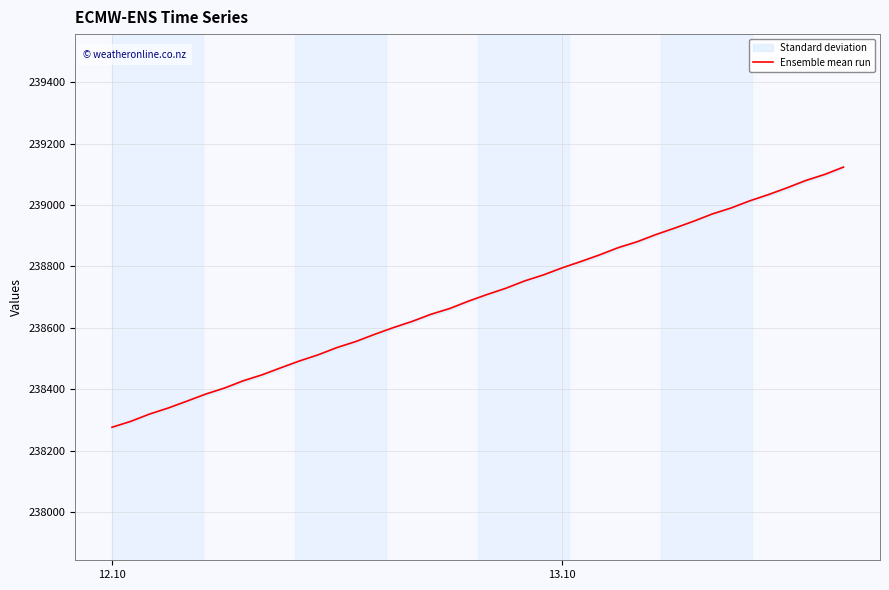

What is the lowest value of the Ensemble mean run series?

238275.9